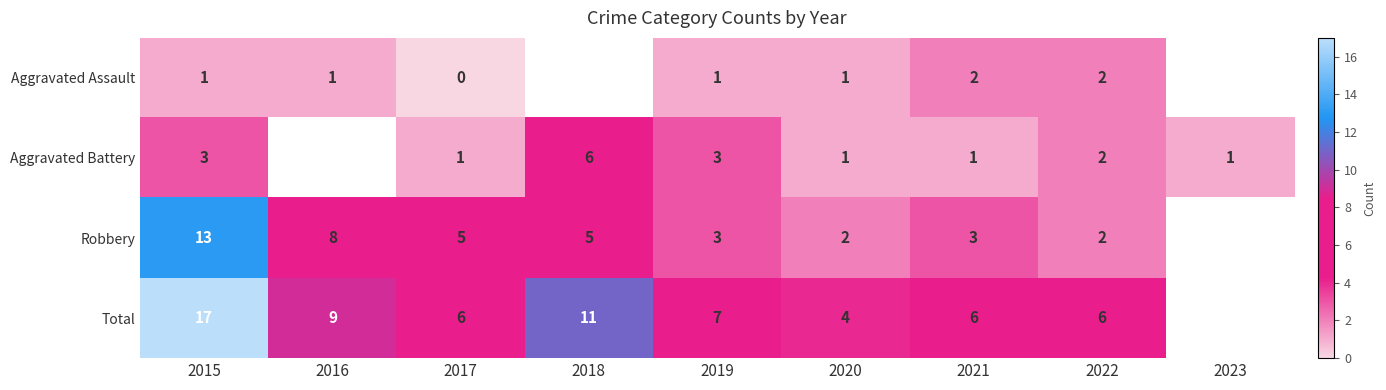

Is it true that Aggravated Assault equals 0 at 2019?

False